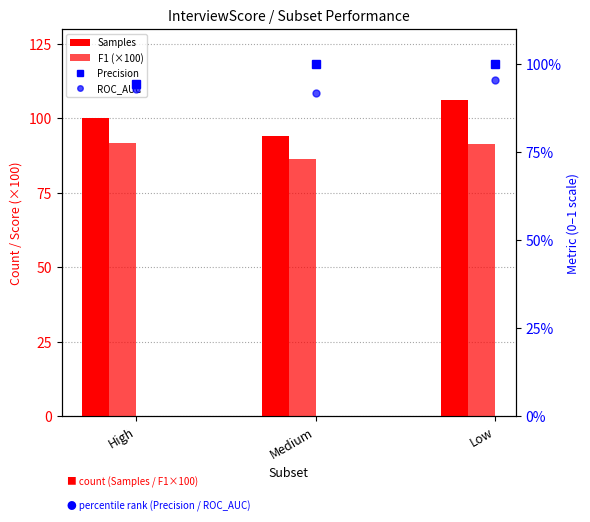

The Samples series shows 106.0 at Low. True or false?

True